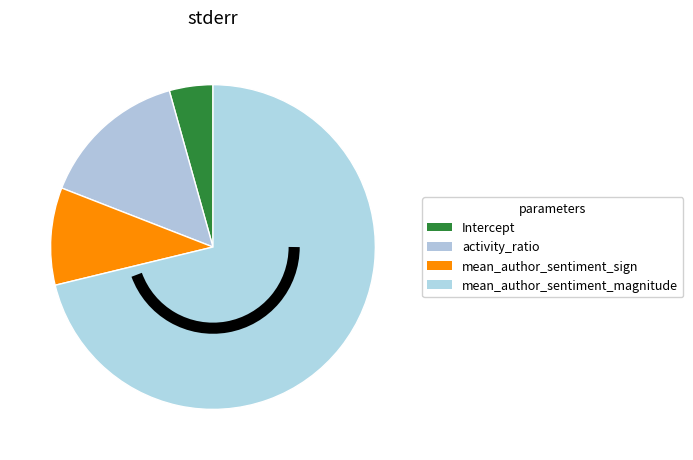

How many slices are in this pie chart?

4